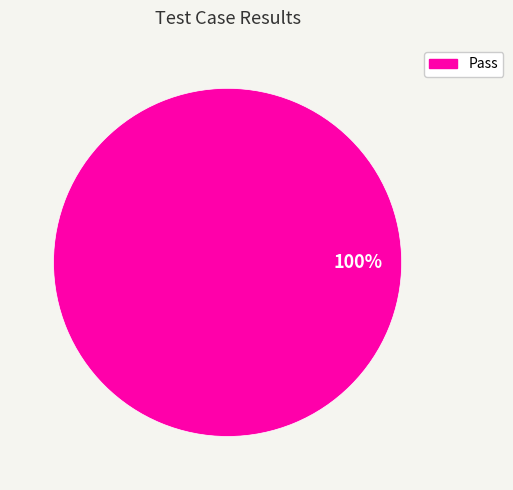

Is there any slice that represents more than half of the pie?

Yes